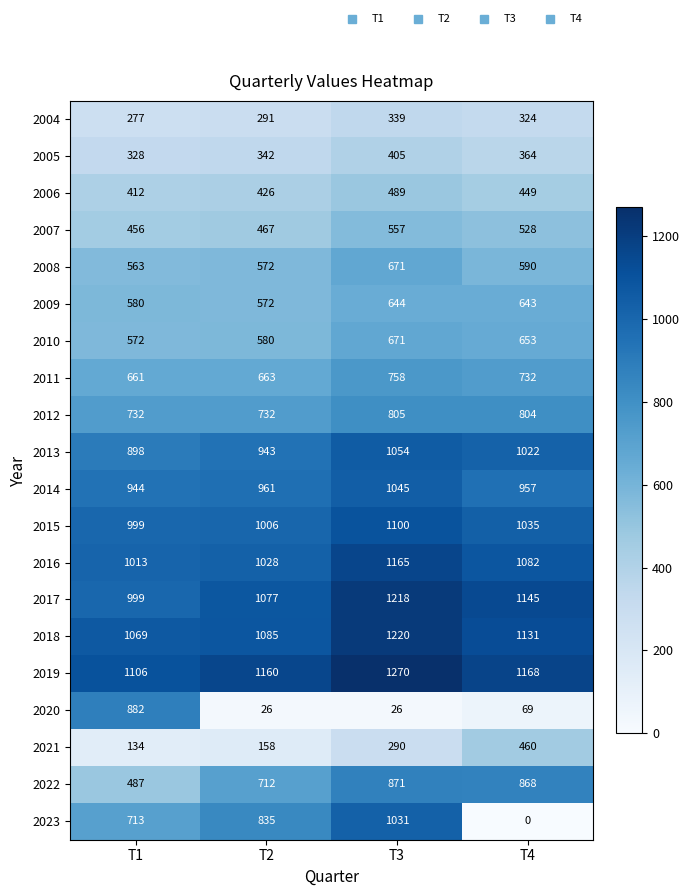

How many distinct data groups are displayed?

20